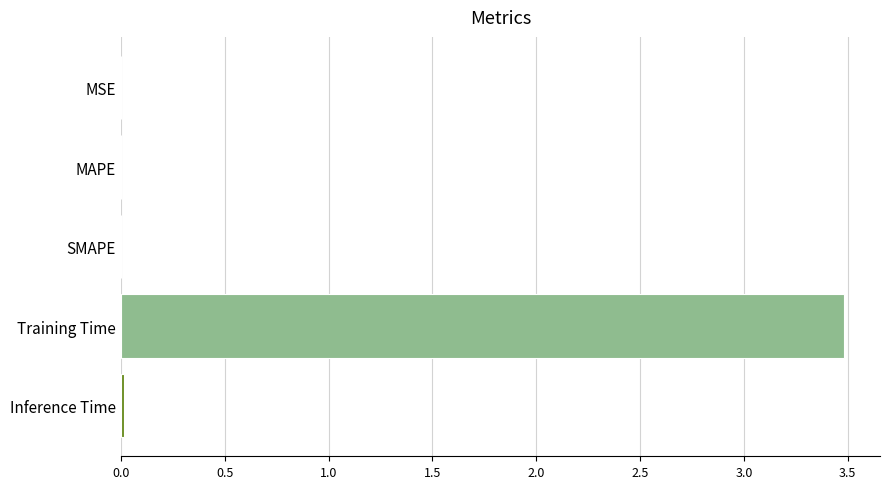

Which category has the highest value across all series?

Training Time